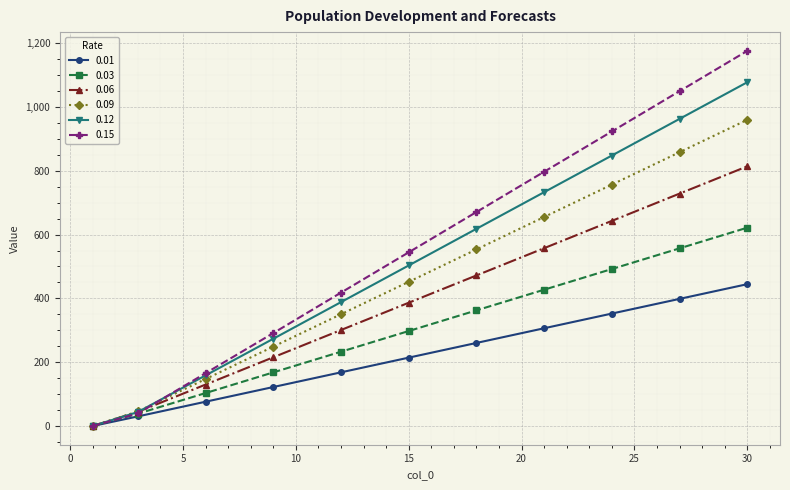

What is the value of the 0.12 point at the 7th from the left?

618.1